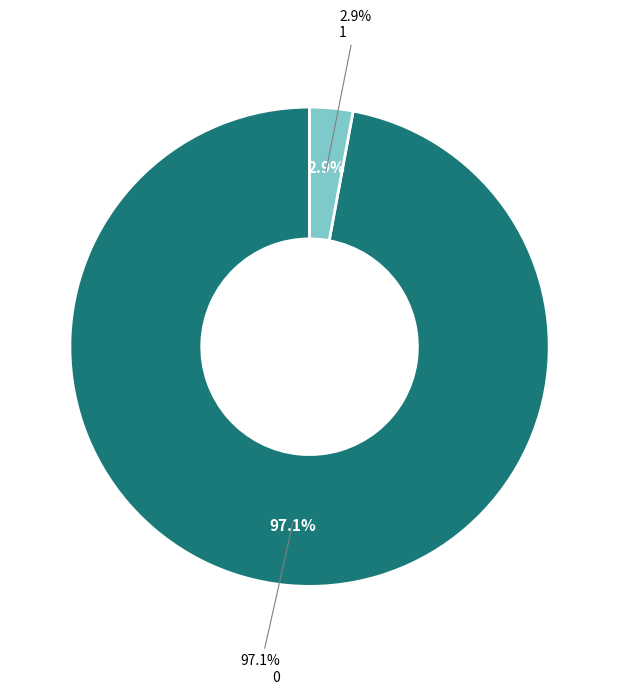

Is the sum of 0 and 1 greater than half?

Yes